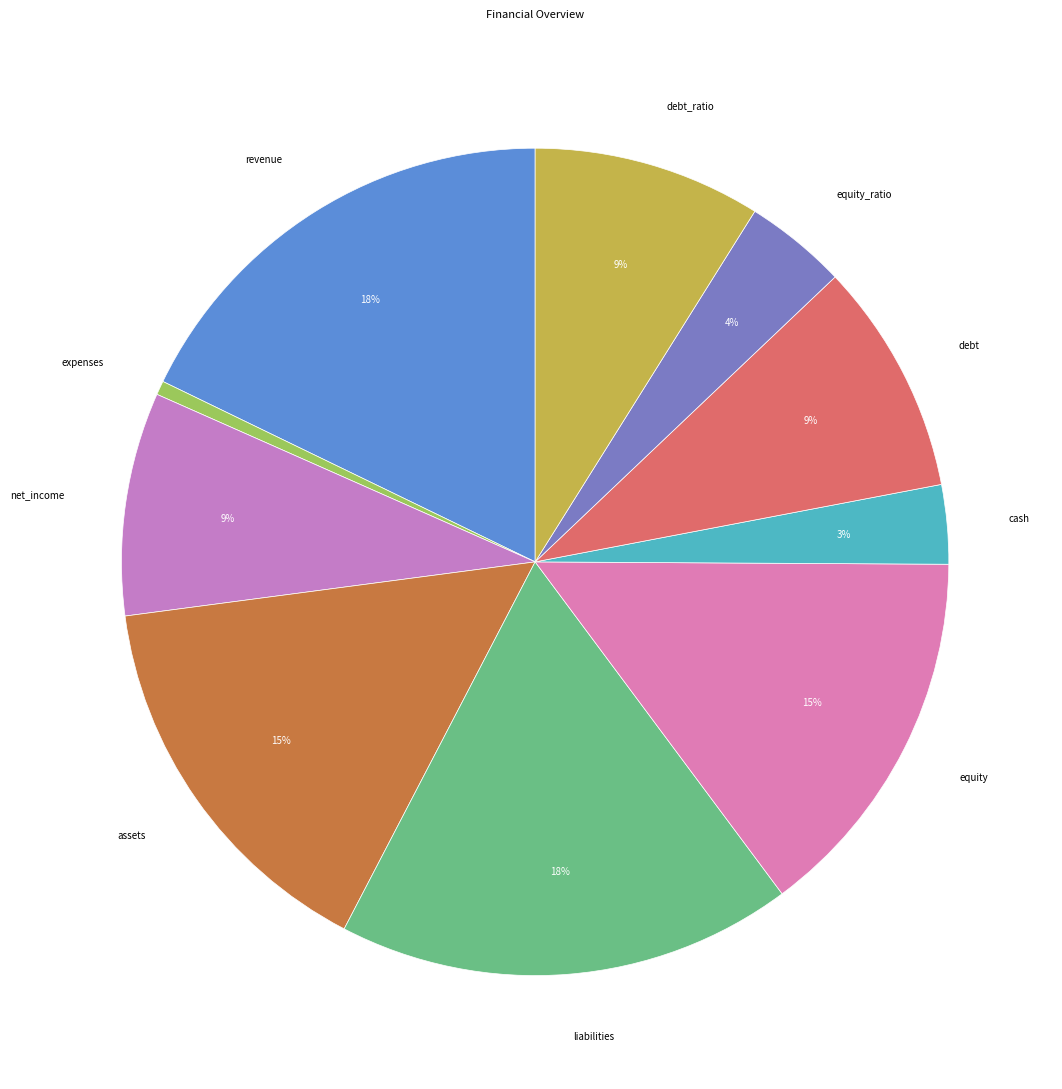

How many slices are in this pie chart?

10